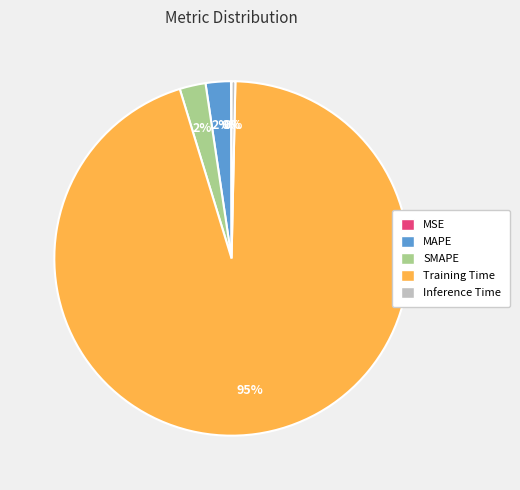

To the nearest percent, what is the average slice percentage?

20%